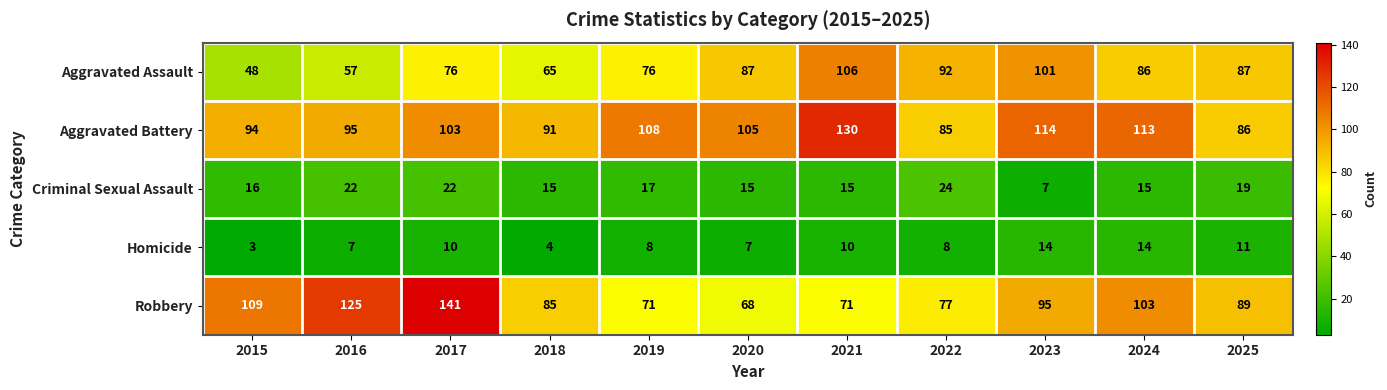

What is the total value across all series at 2016?

306